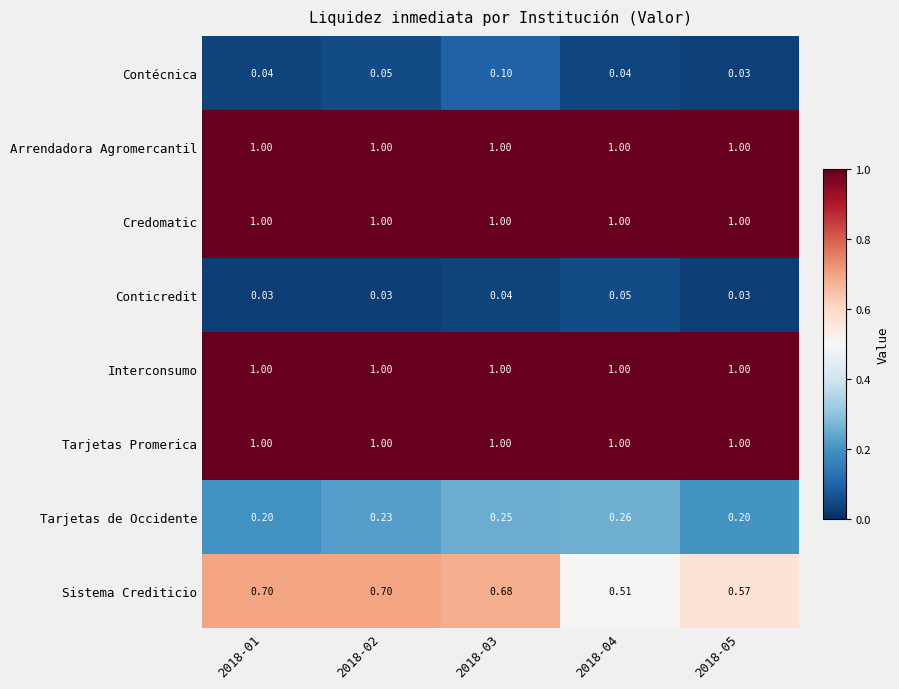

Between 2018-02 and 2018-04, which series saw the biggest shift?

Sistema Crediticio